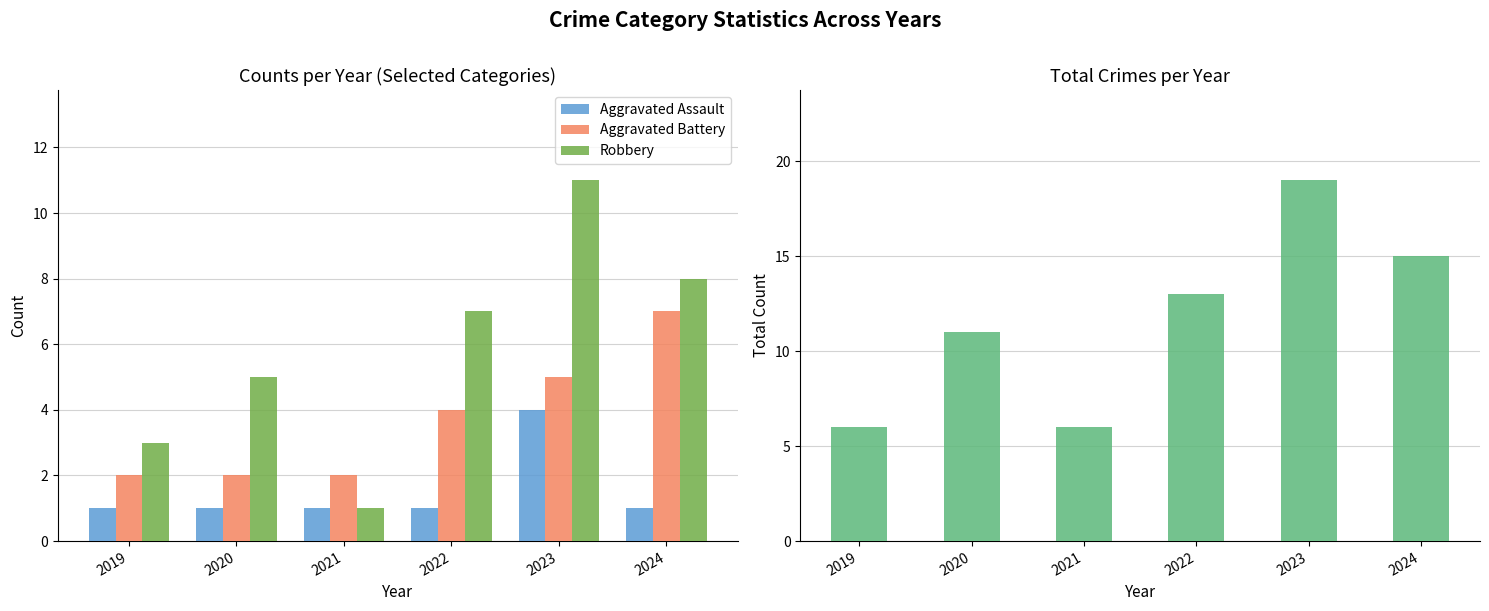

List the labels in order of Aggravated Battery value, largest first.

2024, 2023, 2022, 2019, 2020, 2021